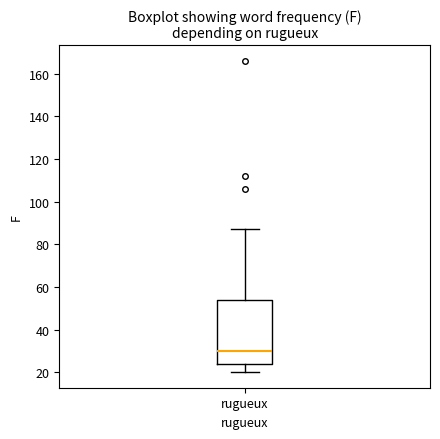

Read this box plot against the y-axis: the position of the median line, the range covered by the box, and the ends of both whiskers. The values are not printed on the chart, so give them approximately, as read against the axis.

median 30, box 24 to 54, whiskers 20 to 88